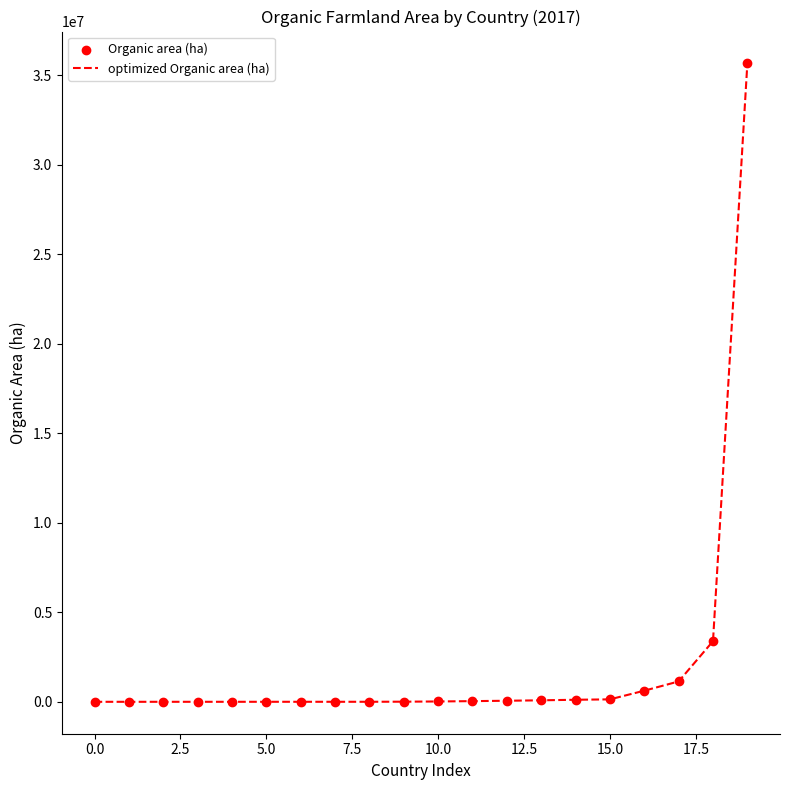

What is the difference between the maximum and minimum values?

35644989.4